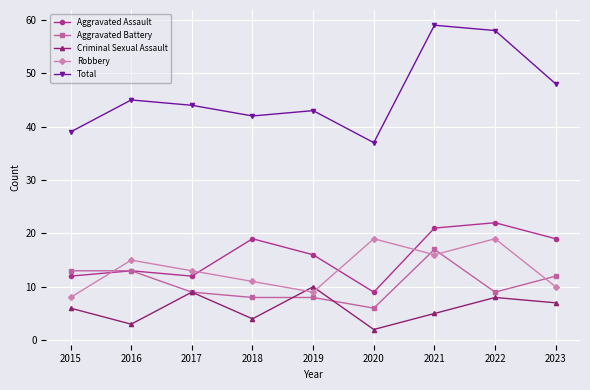

What is the value of the Criminal Sexual Assault point at the 5th from the left?

10